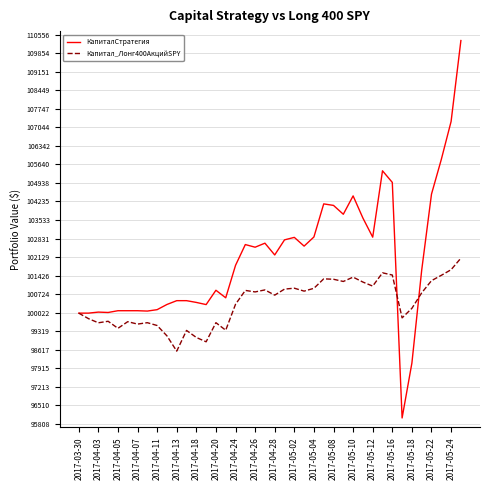

Which series has the largest total across all categories?

КапиталСтратегия